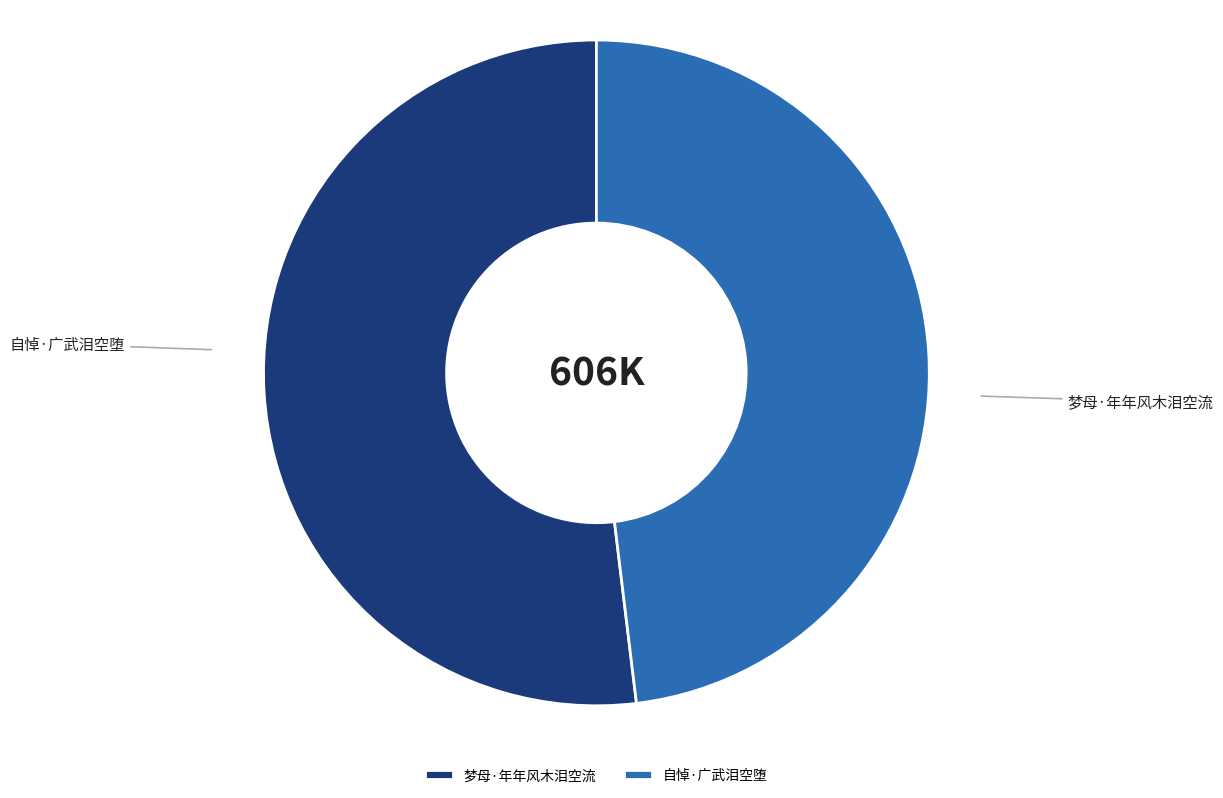

Is it true that 梦母·年年风木泪空流 is 46% of the pie?

False